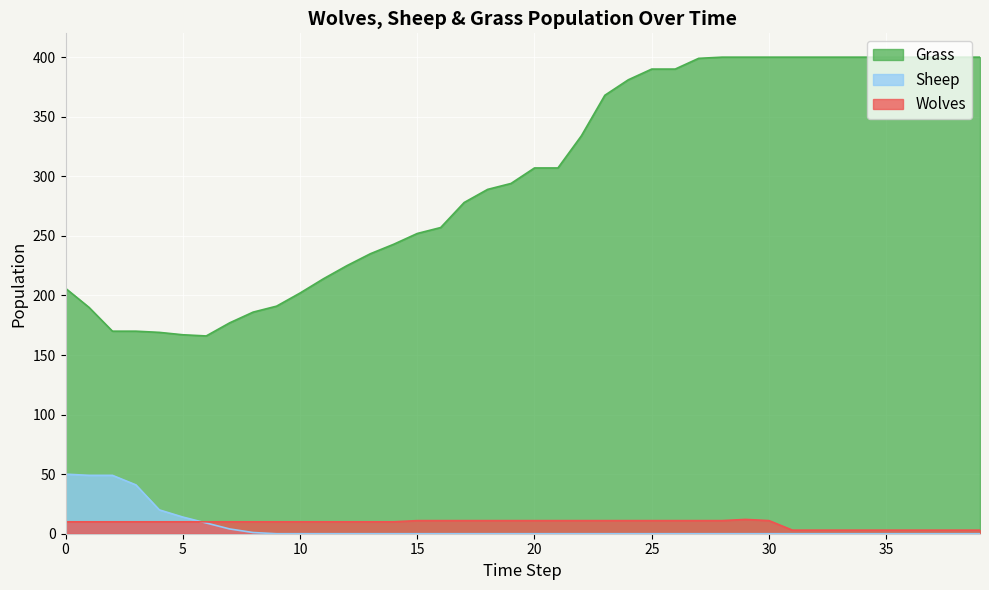

Reading right to left, what are all the values shown in this chart?

Grass: 39=400	38=400	37=400	36=400	35=400	34=400	33=400	32=400	31=400	30=400	29=400	28=400	27=399	26=390	25=390	24=381	23=368	22=334	21=307	20=307	19=294	18=289	17=278	16=257	15=252	14=243	13=235	12=225	11=214	10=202	9=191	8=186	7=177	6=166	5=167	4=169	3=170	2=170	1=190	0=206
Sheep: 39=0	38=0	37=0	36=0	35=0	34=0	33=0	32=0	31=0	30=0	29=0	28=0	27=0	26=0	25=0	24=0	23=0	22=0	21=0	20=0	19=0	18=0	17=0	16=0	15=0	14=0	13=0	12=0	11=0	10=0	9=0	8=1	7=4	6=9	5=14	4=20	3=41	2=49	1=49	0=50
Wolves: 39=3	38=3	37=3	36=3	35=3	34=3	33=3	32=3	31=3	30=11	29=12	28=11	27=11	26=11	25=11	24=11	23=11	22=11	21=11	20=11	19=11	18=11	17=11	16=11	15=11	14=10	13=10	12=10	11=10	10=10	9=10	8=10	7=10	6=10	5=10	4=10	3=10	2=10	1=10	0=10